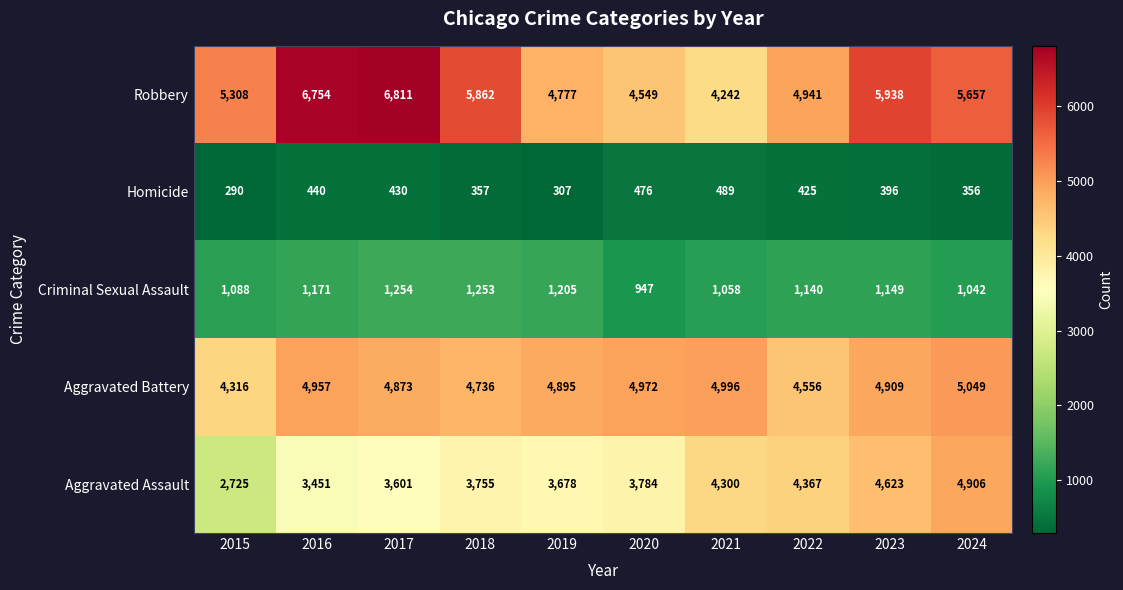

Where is Aggravated Battery nearest to the value 4682?

2018